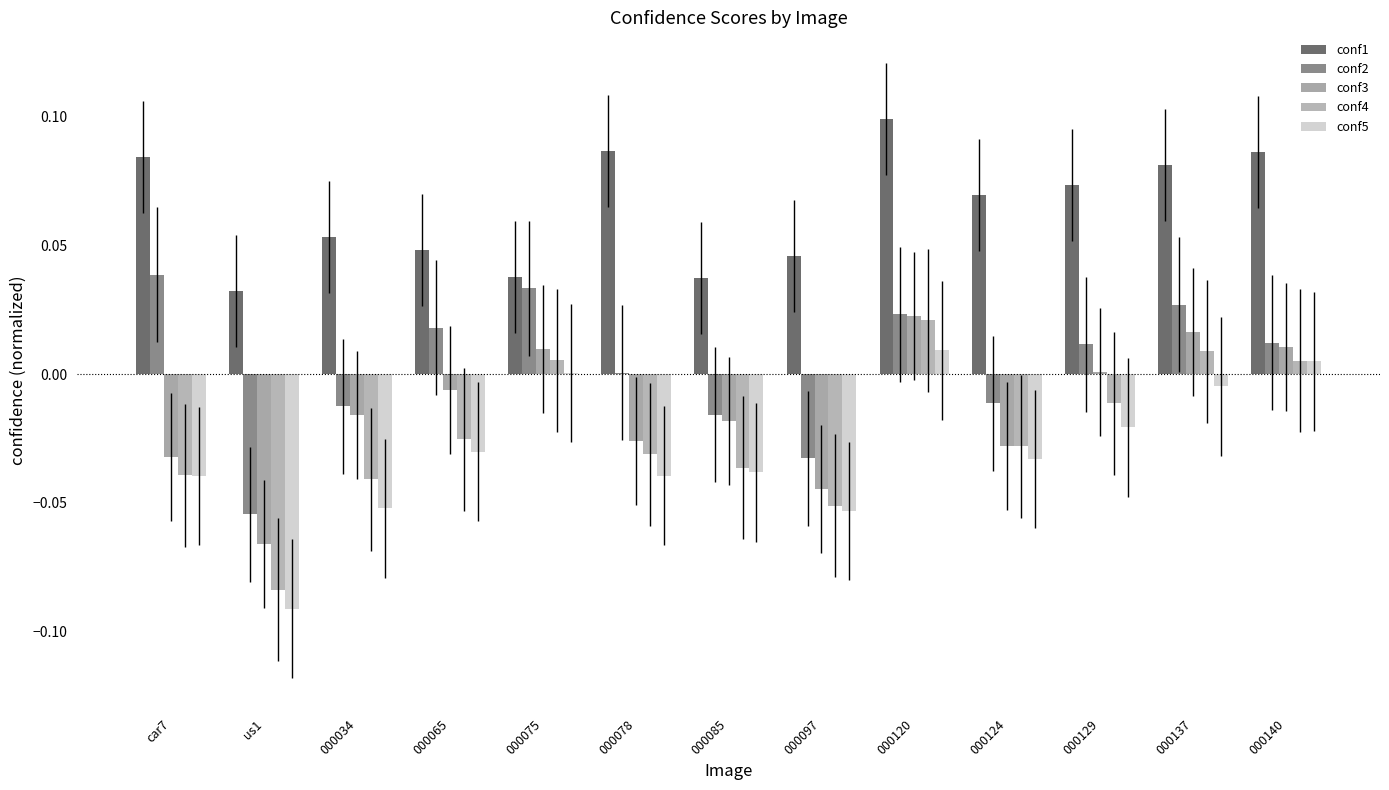

How many groups of bars are there?

13